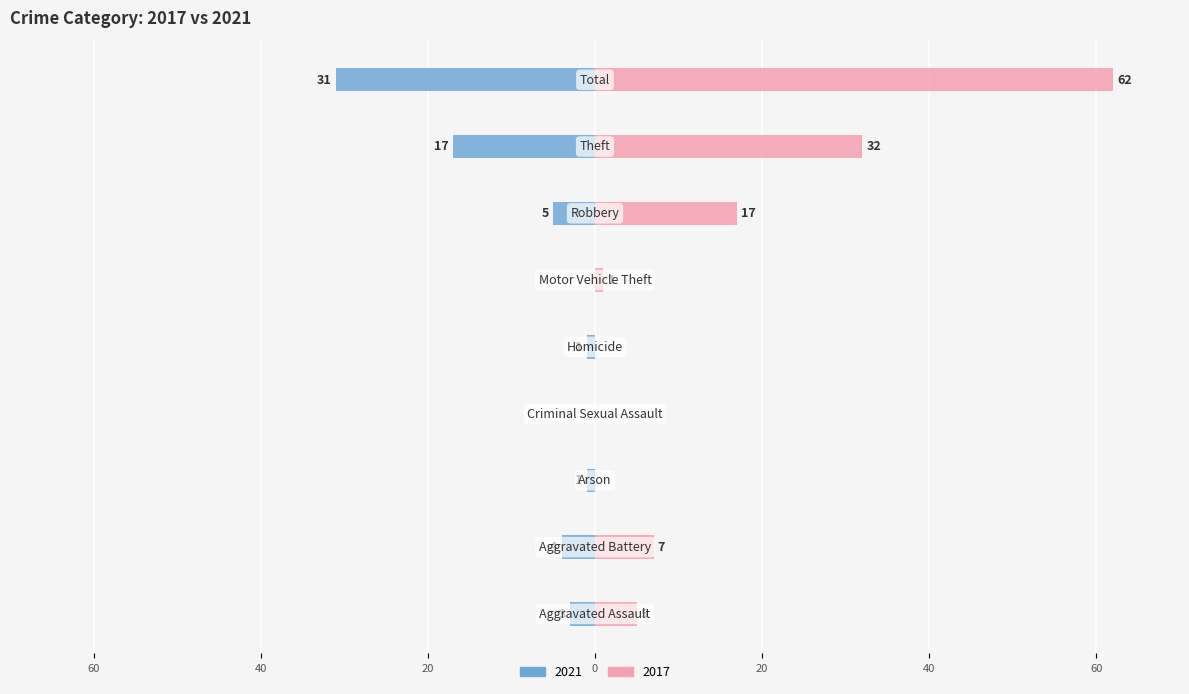

List the series in order of their peak value, lowest first.

2021, 2017